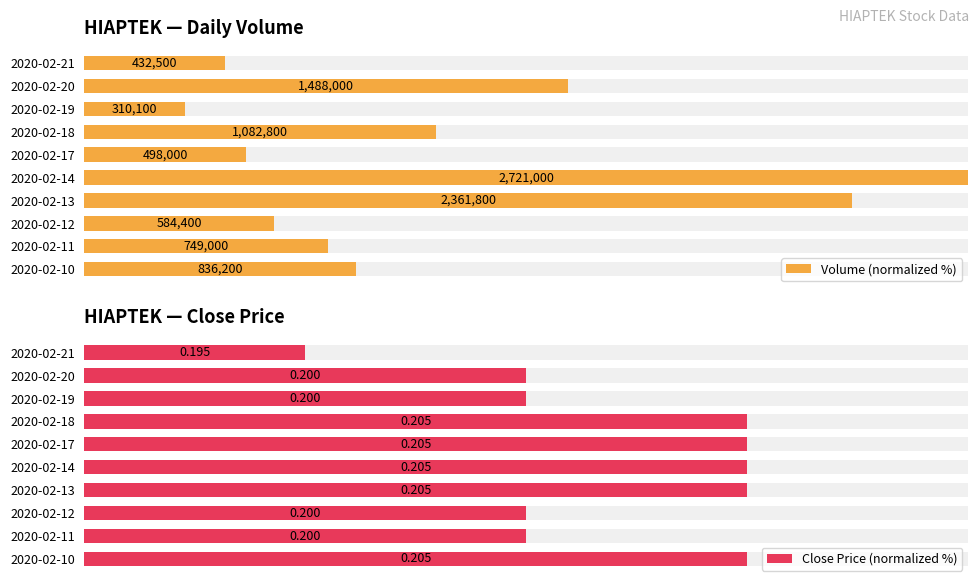

What are all the series names shown in the legend?

Volume (normalized %), Close Price (normalized %)